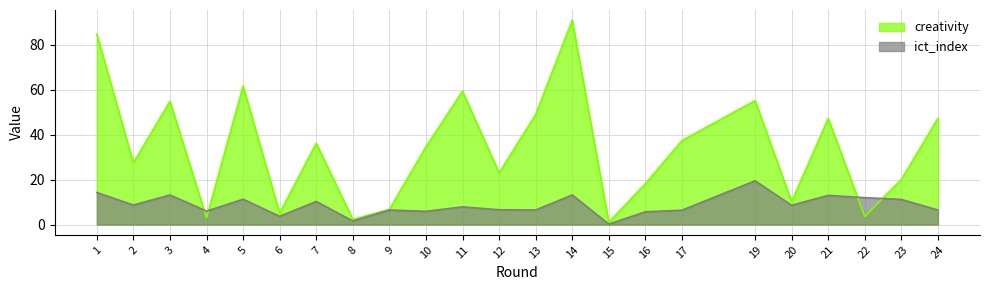

What is the average value of the creativity series?

33.9